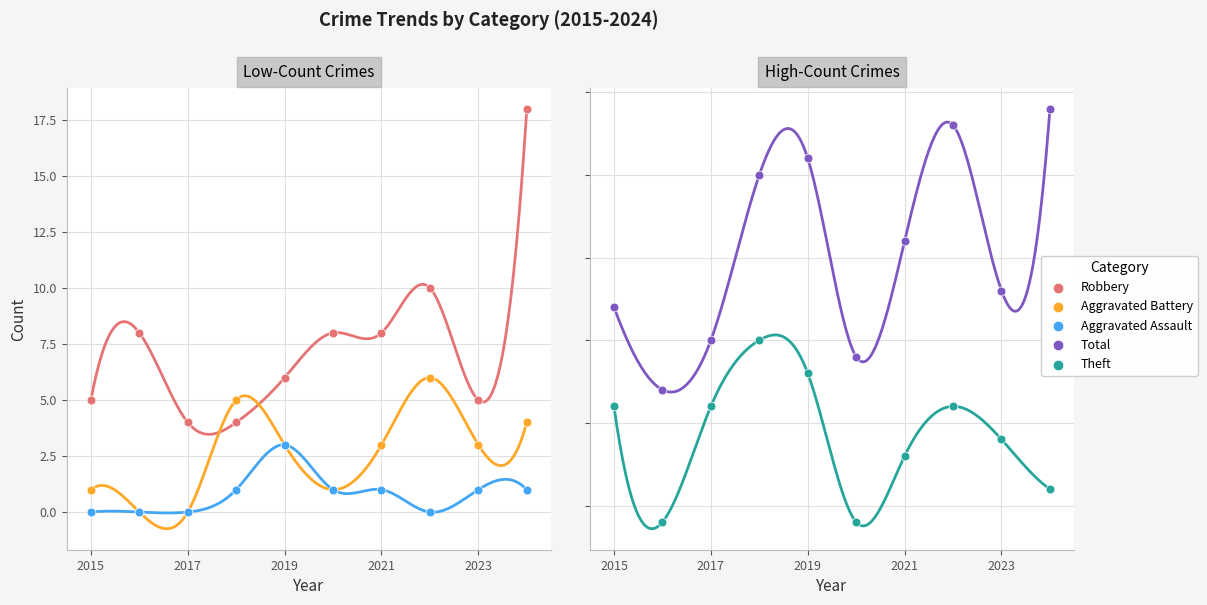

At how many categories does at least one series exceed 21?

4